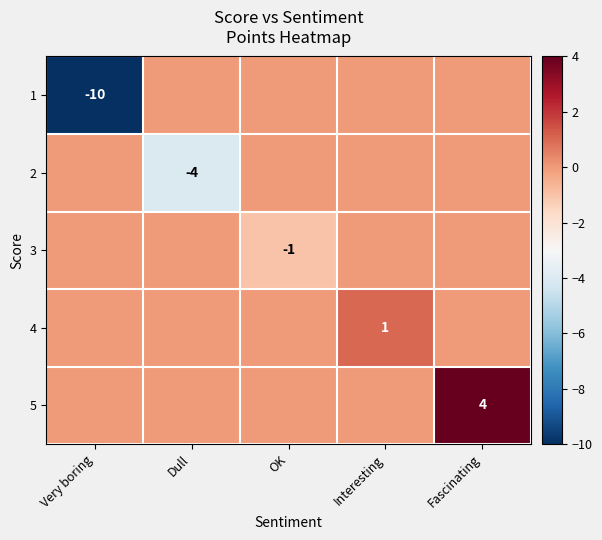

Is it true that 4 equals 1 at Interesting?

True